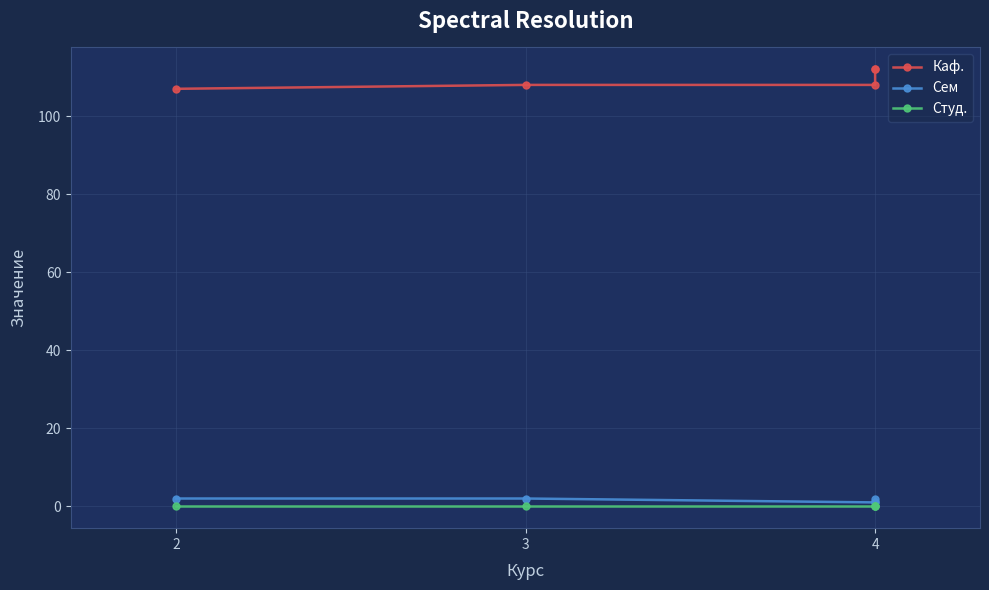

True or false: Сем and Студ. cross at least once.

False